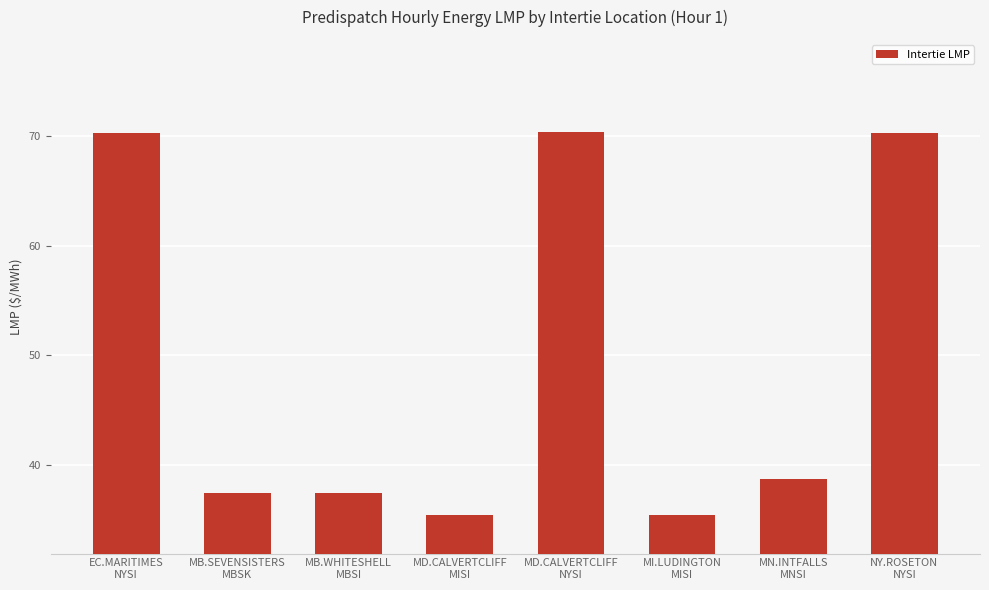

What is the value of the 3rd bar from the left?

37.4